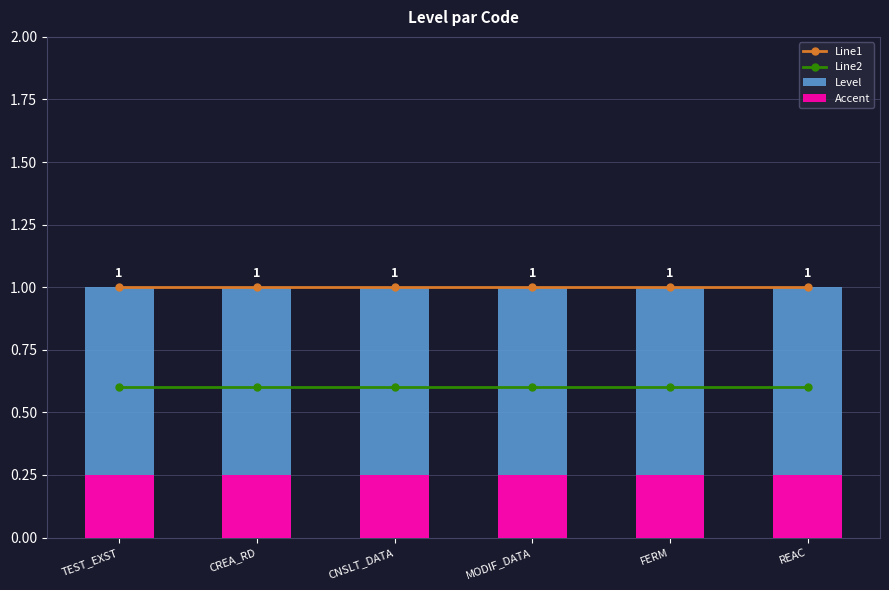

How many groups of bars are there?

6